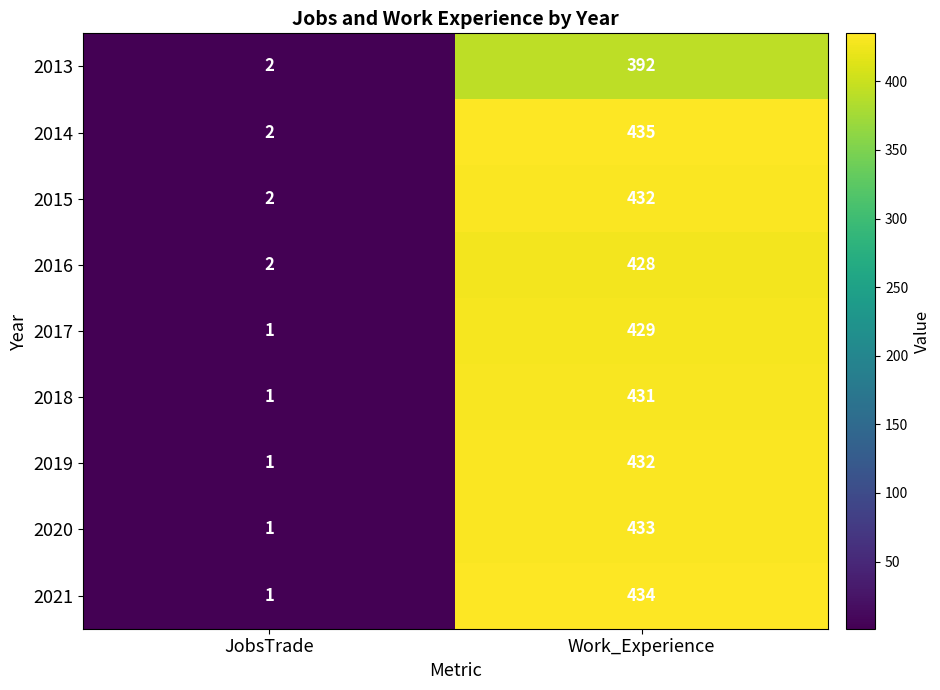

True or false: 2014 has a value of 2 at JobsTrade.

True